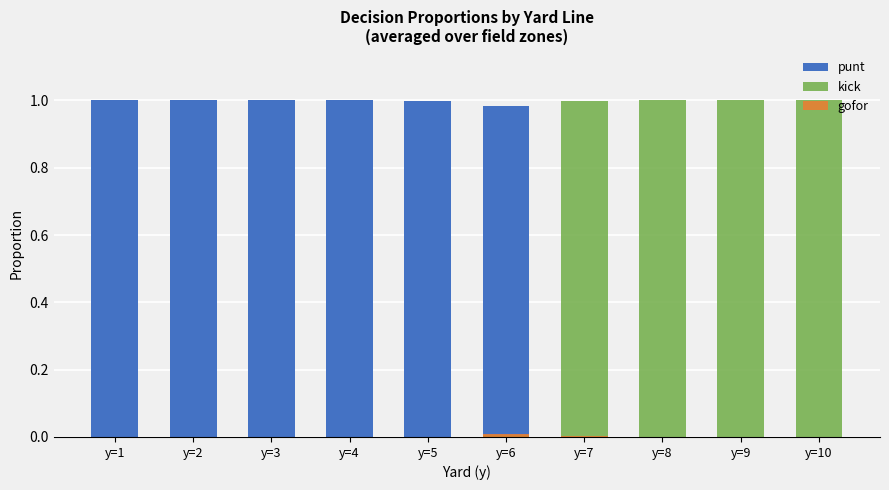

What is the total value across all series at y=2?

1.0